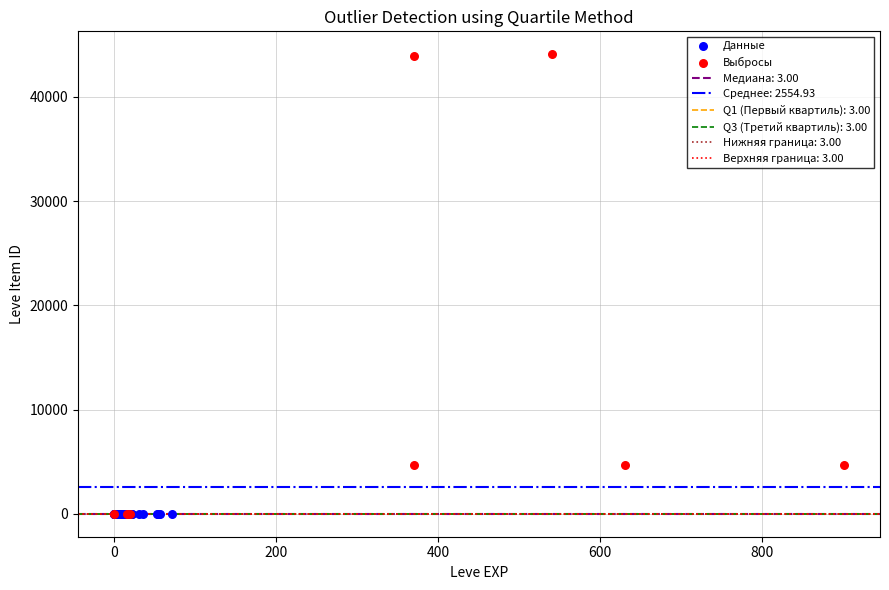

Which series reaches the maximum Y coordinate?

Выбросы